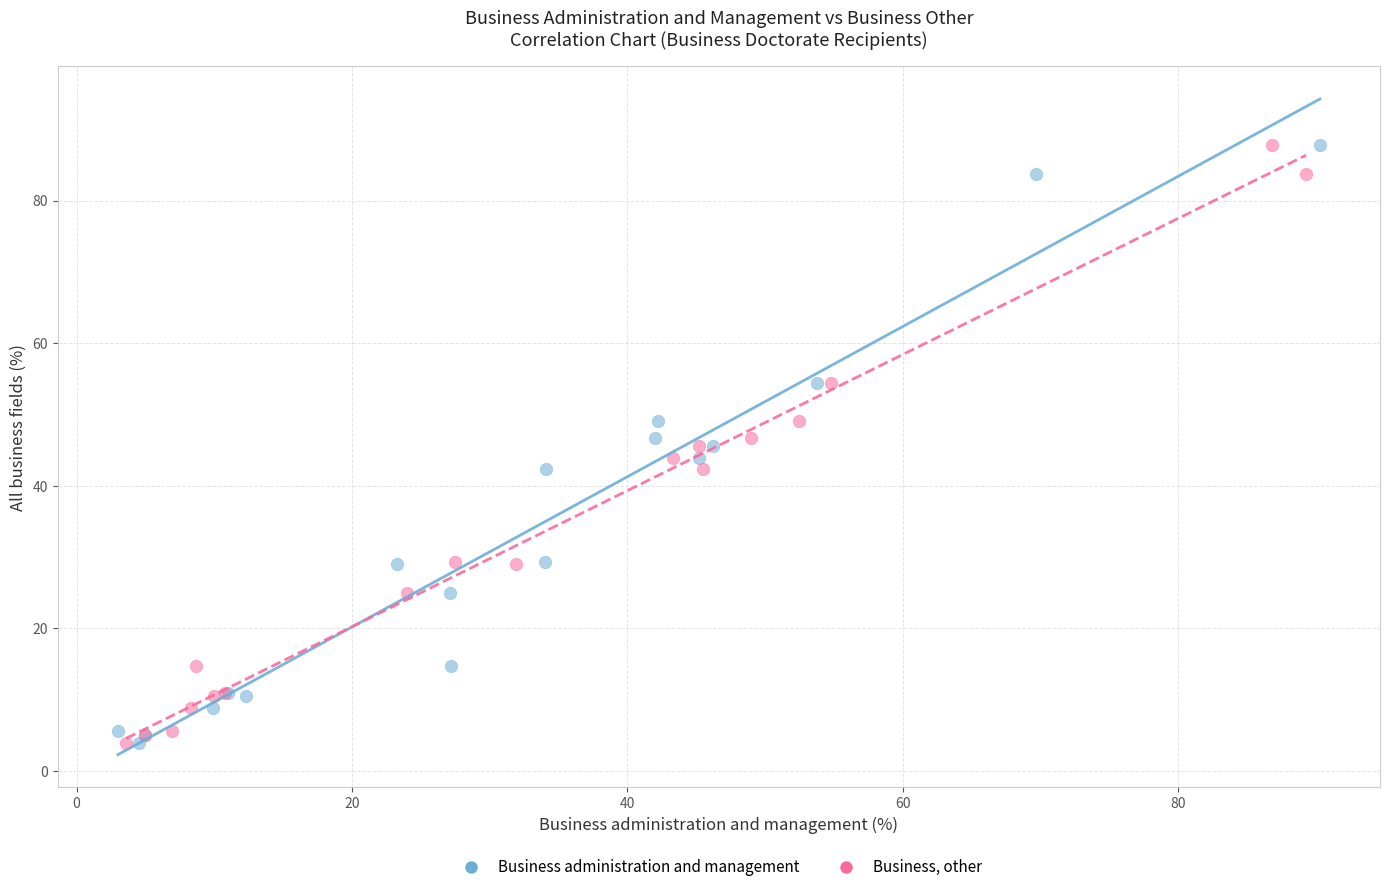

What are all the series names shown in the legend?

Business administration and management, Business, other